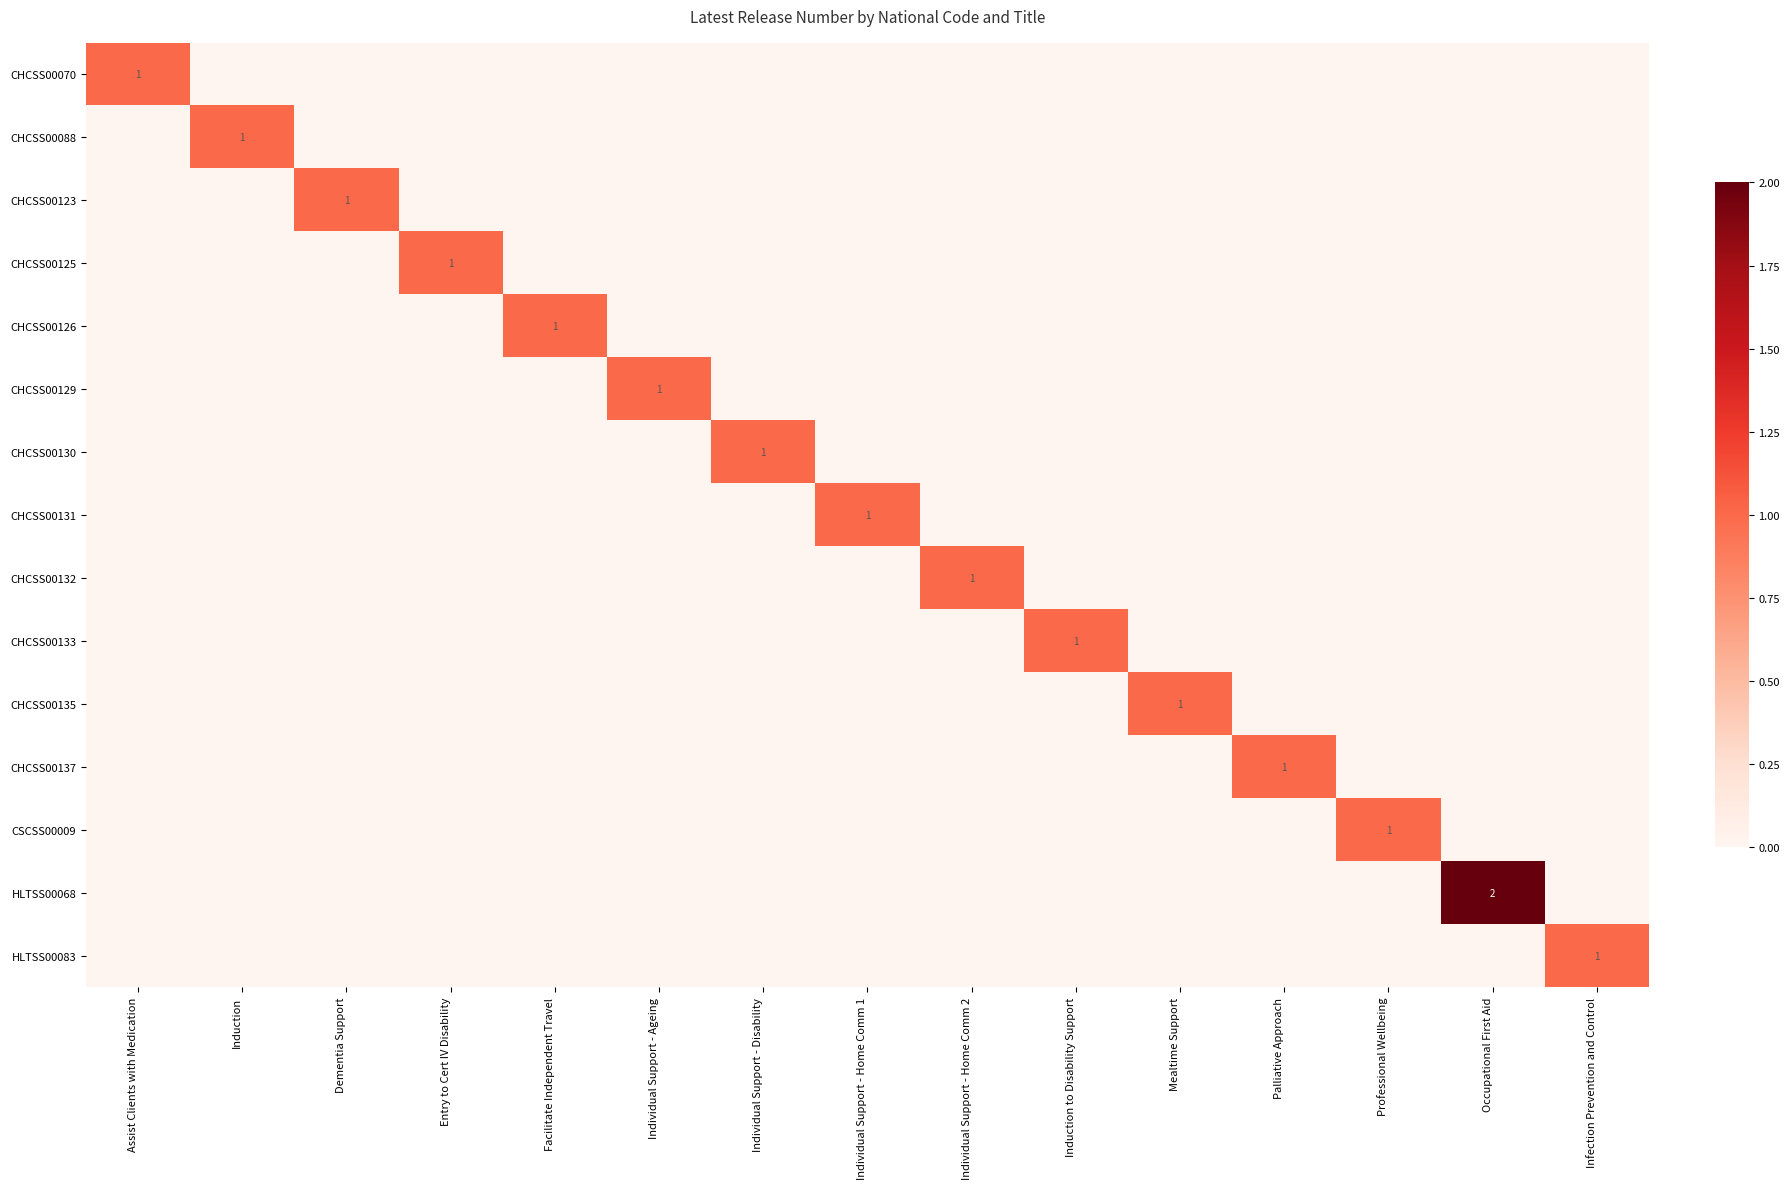

The CSCSS00009 series shows 0 at Induction. True or false?

True